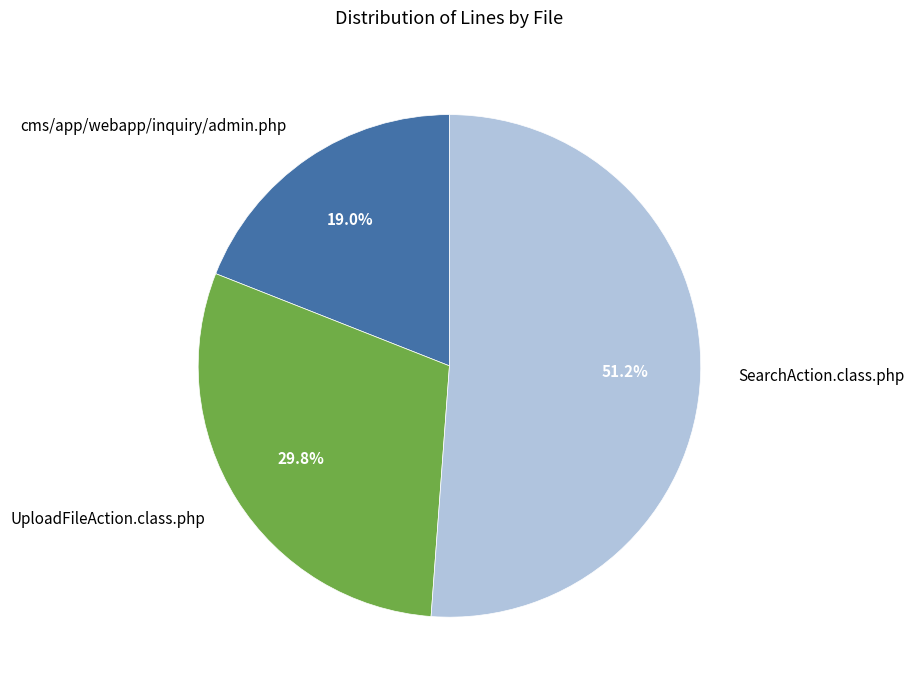

Which category accounts for the majority?

SearchAction.class.php